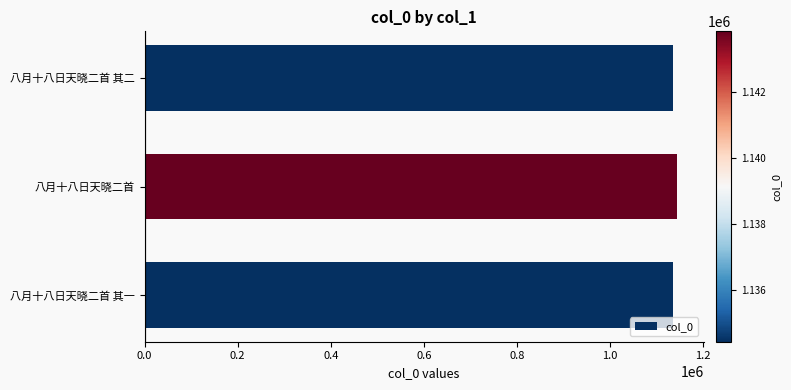

Are the bars horizontal?

Yes